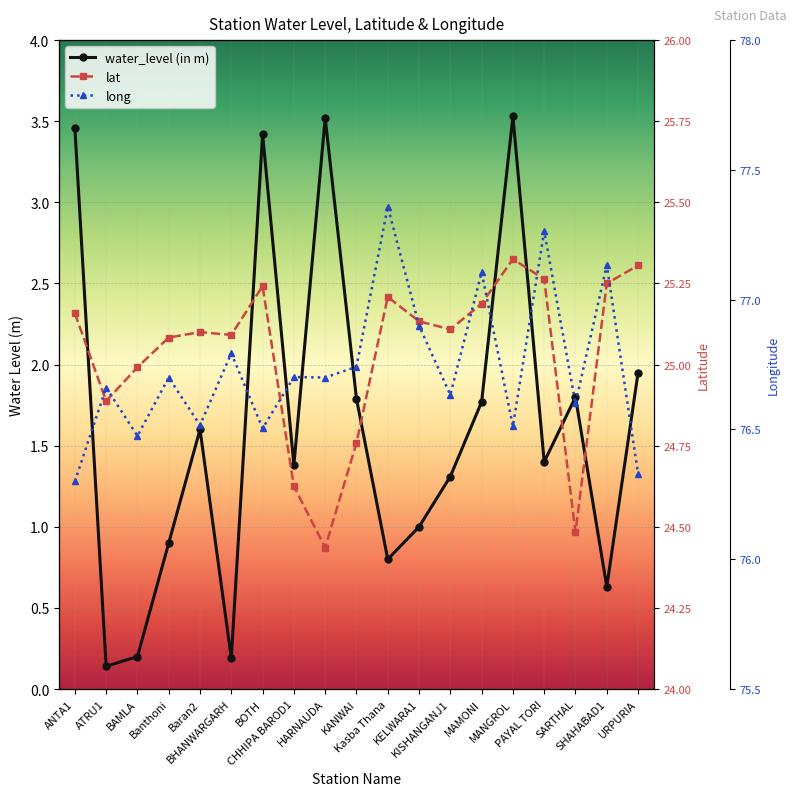

How many lines are shown in the chart?

3